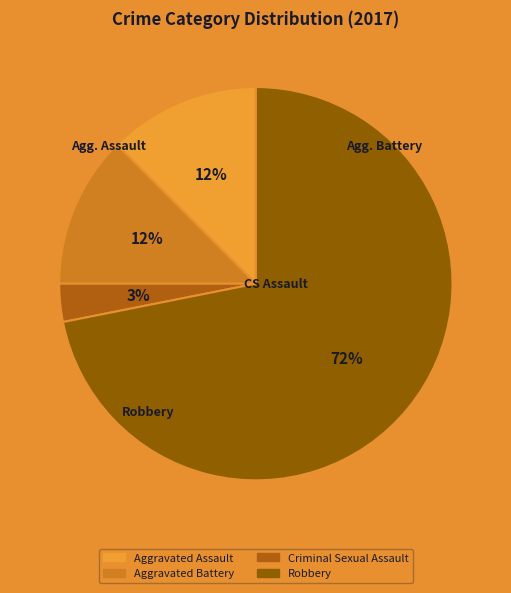

True or false: Aggravated Battery accounts for 19% of the total.

False